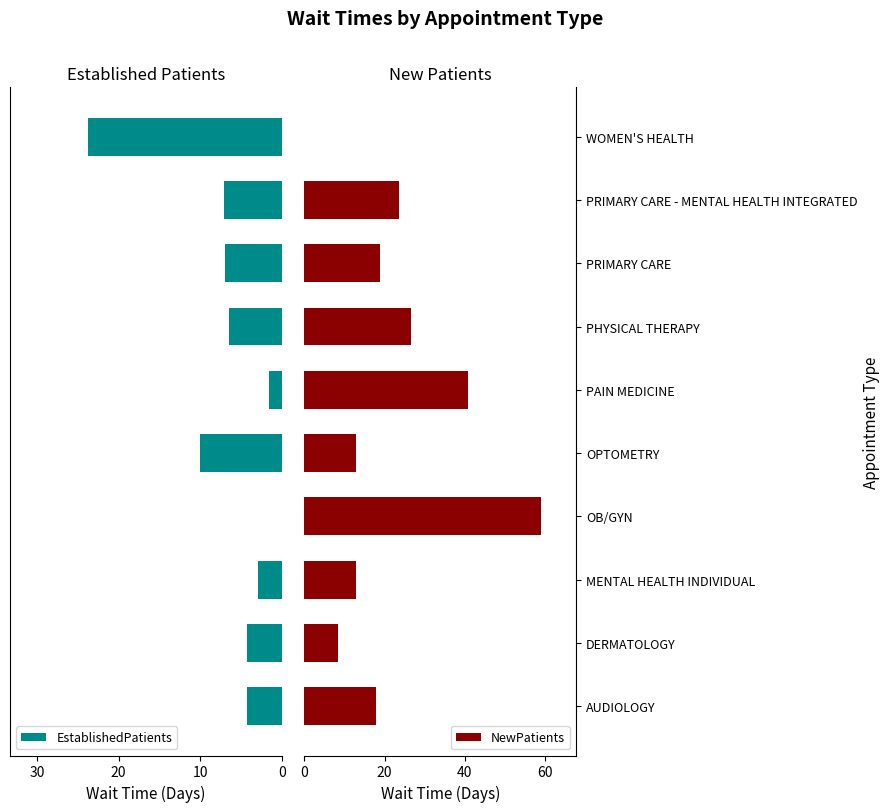

What is the sum of all EstablishedPatients values?

67.4